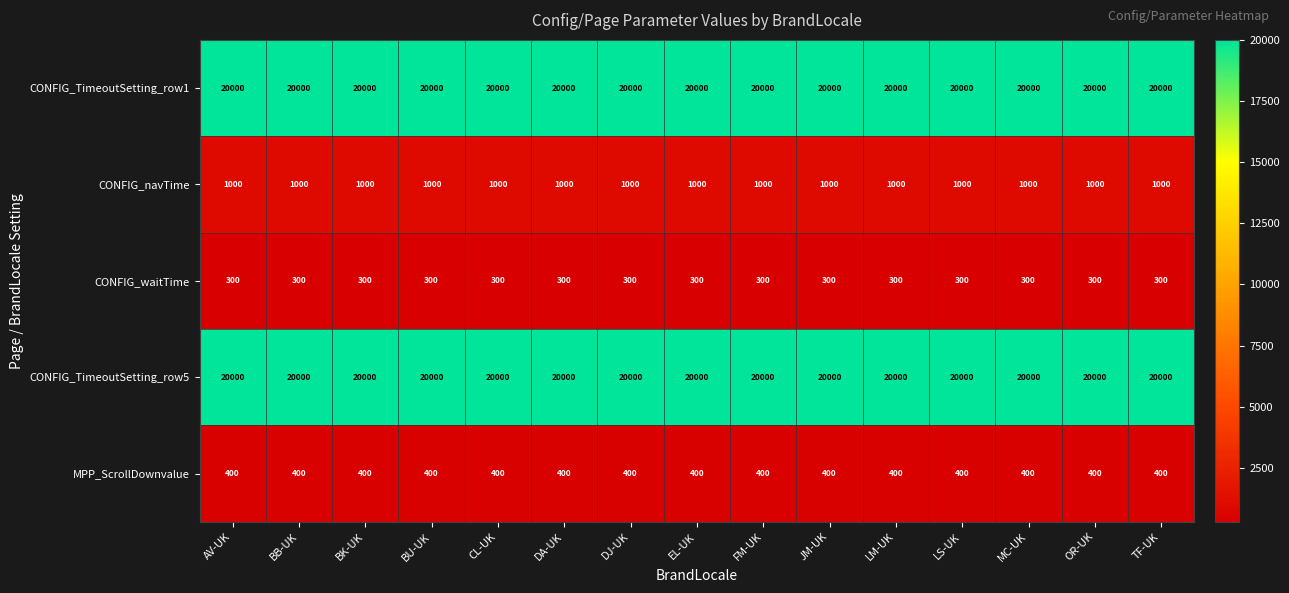

What is the spread (max minus min) of values at TF-UK?

19700